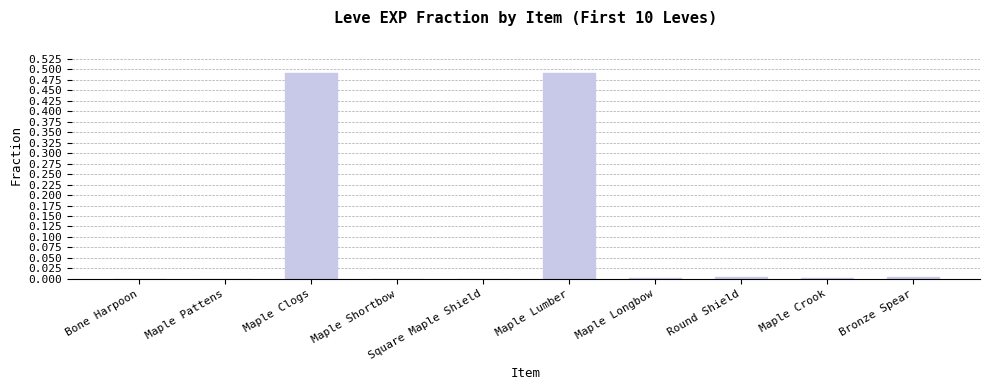

True or false: the data shows 0.0 at Round Shield.

True